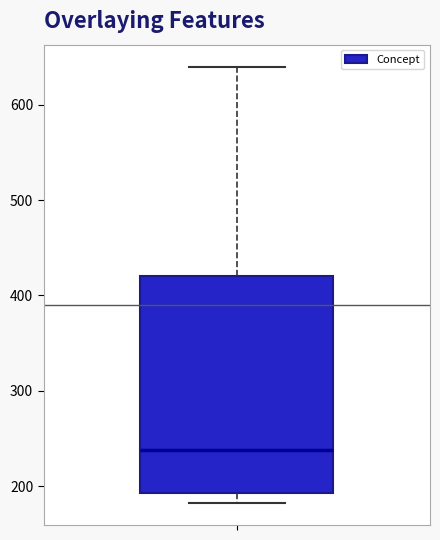

Where is the upper edge of the box on the y-axis? The values are not printed on the chart, so give them approximately, as read against the axis.

420